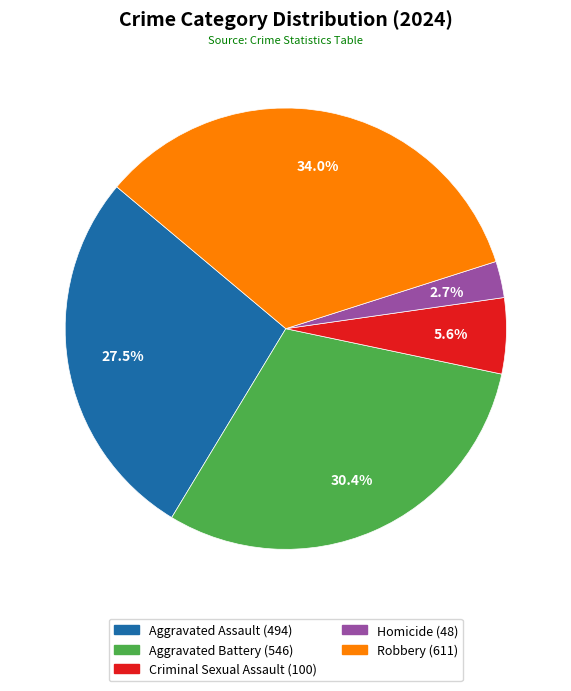

To the nearest percent, what is the combined percentage of Aggravated Assault and Robbery?

61%